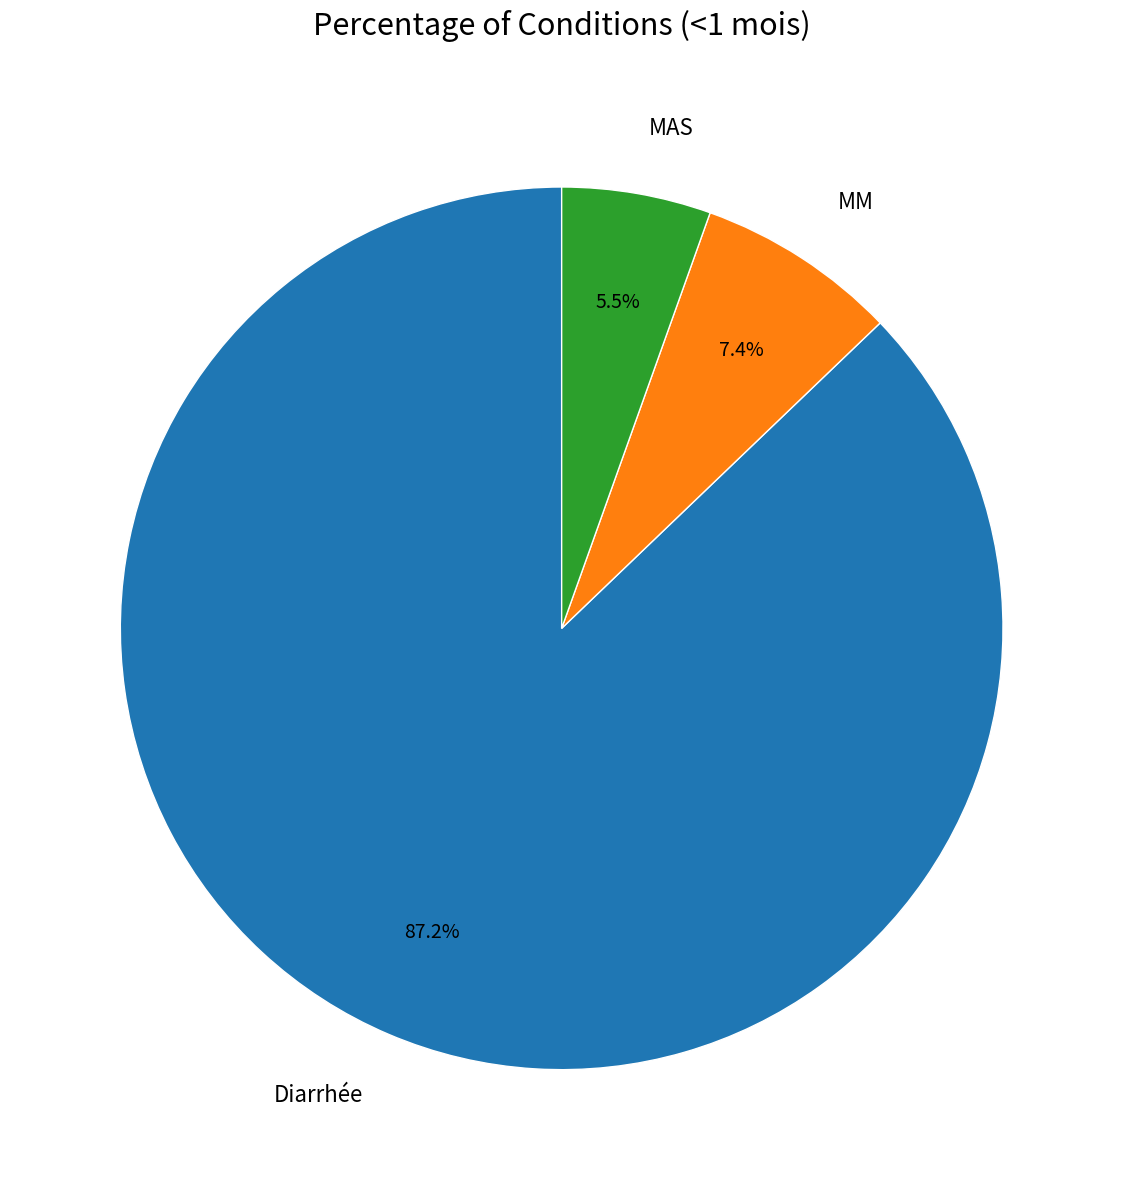

To the nearest percent, what portion does MM represent?

7%